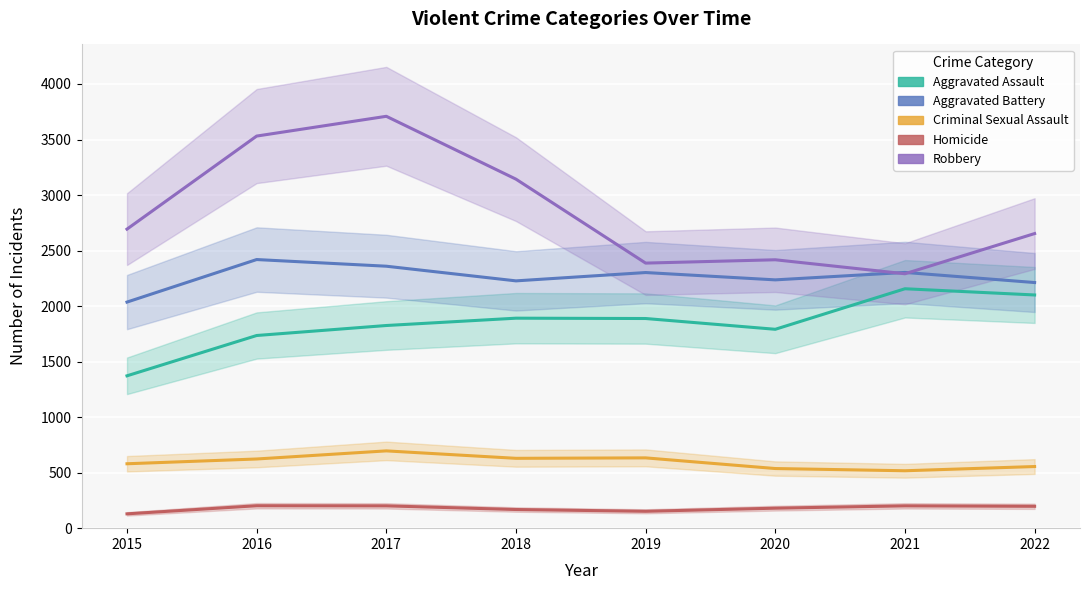

Which has a higher value, 2017 or 2021?

2021